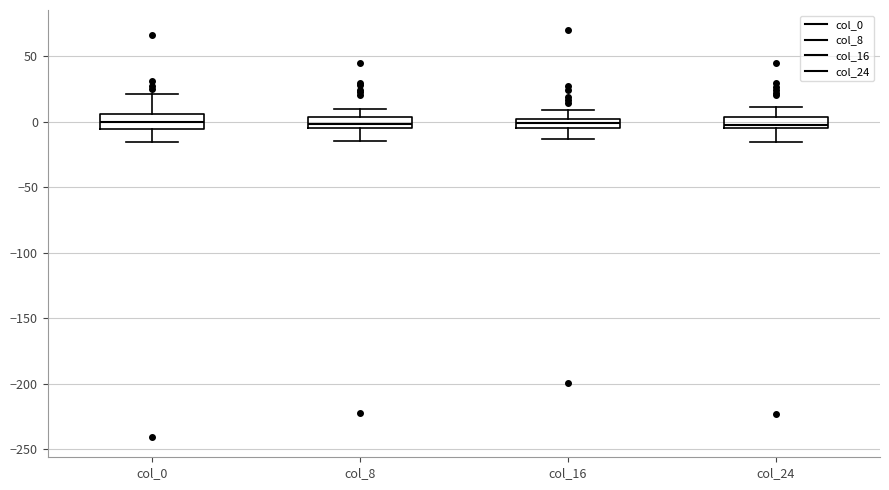

Where does the lower whisker of the box for col_16 end on the y-axis? The values are not printed on the chart, so give them approximately, as read against the axis.

-15